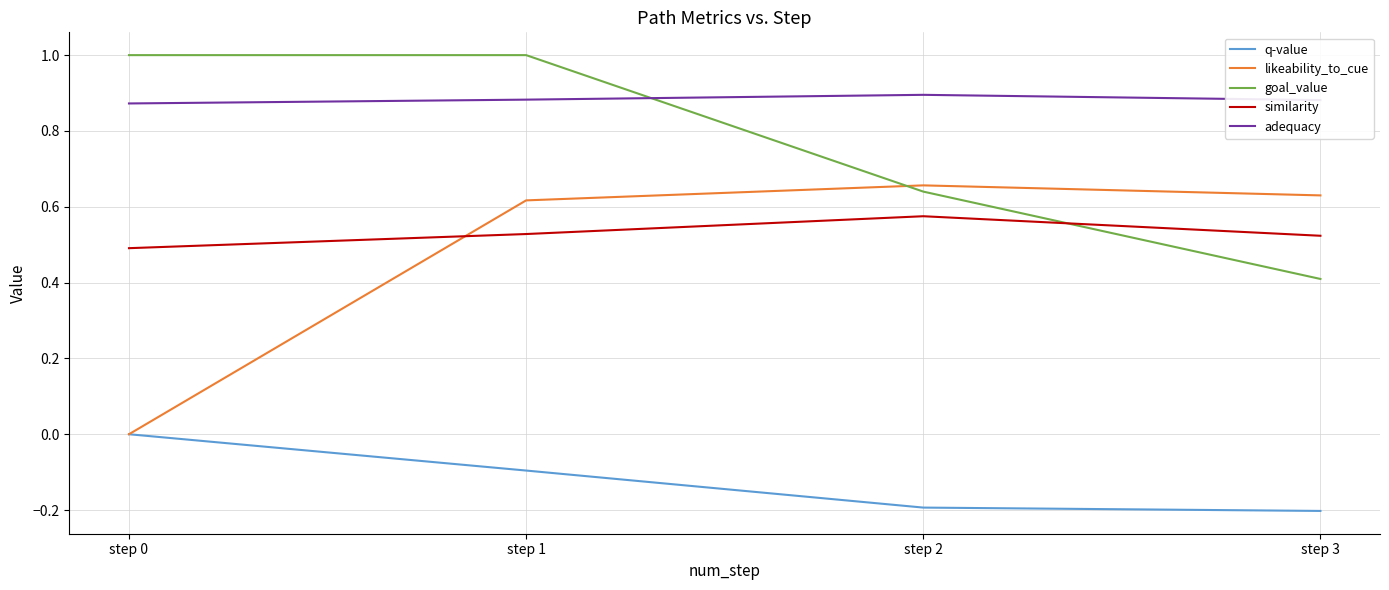

What are all the series names shown in the legend?

q-value, likeability_to_cue, goal_value, similarity, adequacy